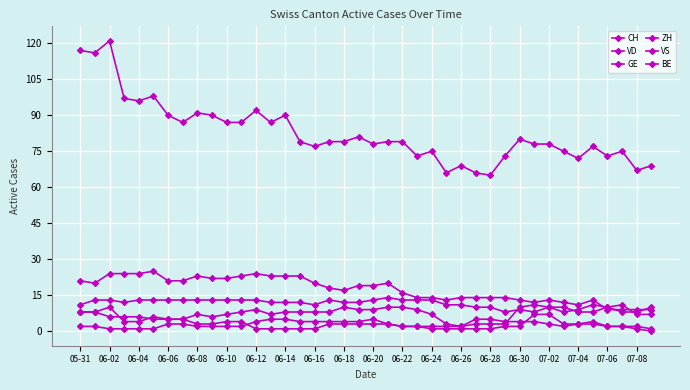

How many distinct data groups are displayed?

6